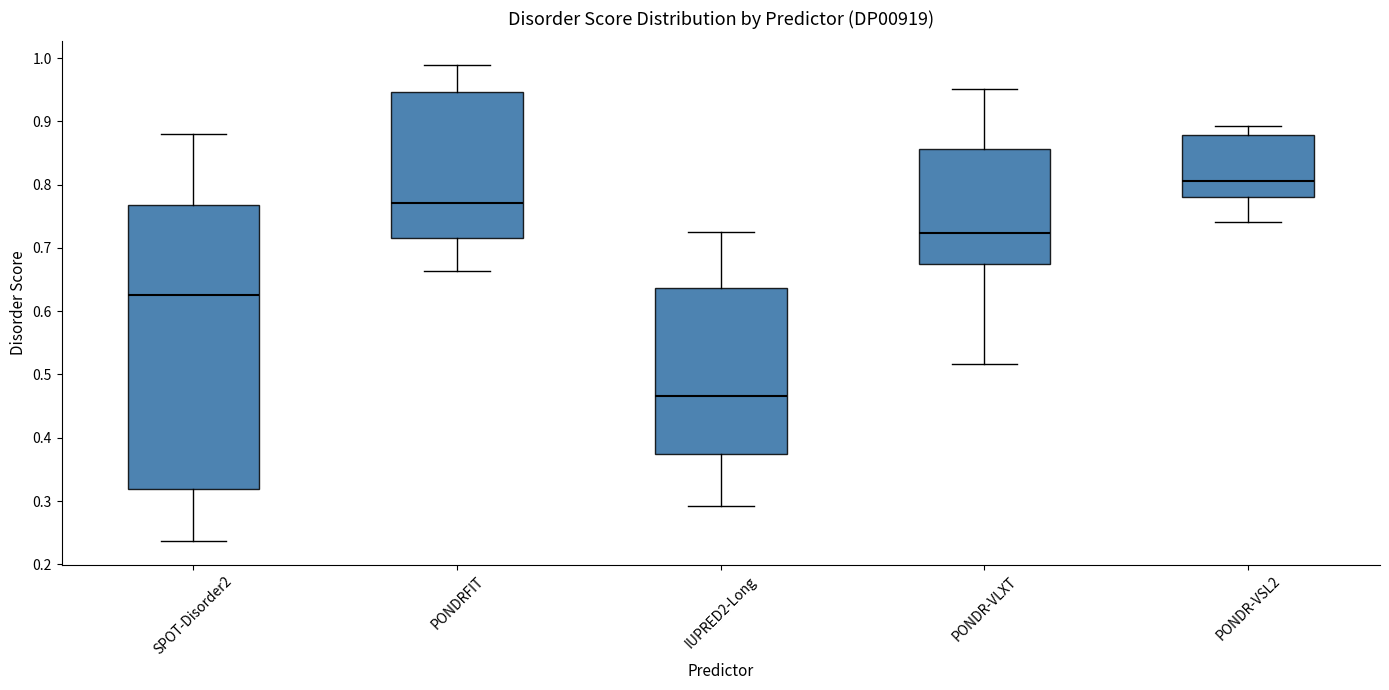

Reading left to right, read every box against the y-axis: the position of its median line, the range the box covers, and the ends of its whiskers. The values are not printed on the chart, so give them approximately, as read against the axis.

SPOT-Disorder2: median 0.63, box 0.32 to 0.77, whiskers 0.24 to 0.88
PONDRFIT: median 0.77, box 0.72 to 0.95, whiskers 0.66 to 0.99
IUPRED2-Long: median 0.47, box 0.37 to 0.64, whiskers 0.29 to 0.72
PONDR-VLXT: median 0.72, box 0.67 to 0.86, whiskers 0.52 to 0.95
PONDR-VSL2: median 0.81, box 0.78 to 0.88, whiskers 0.74 to 0.89